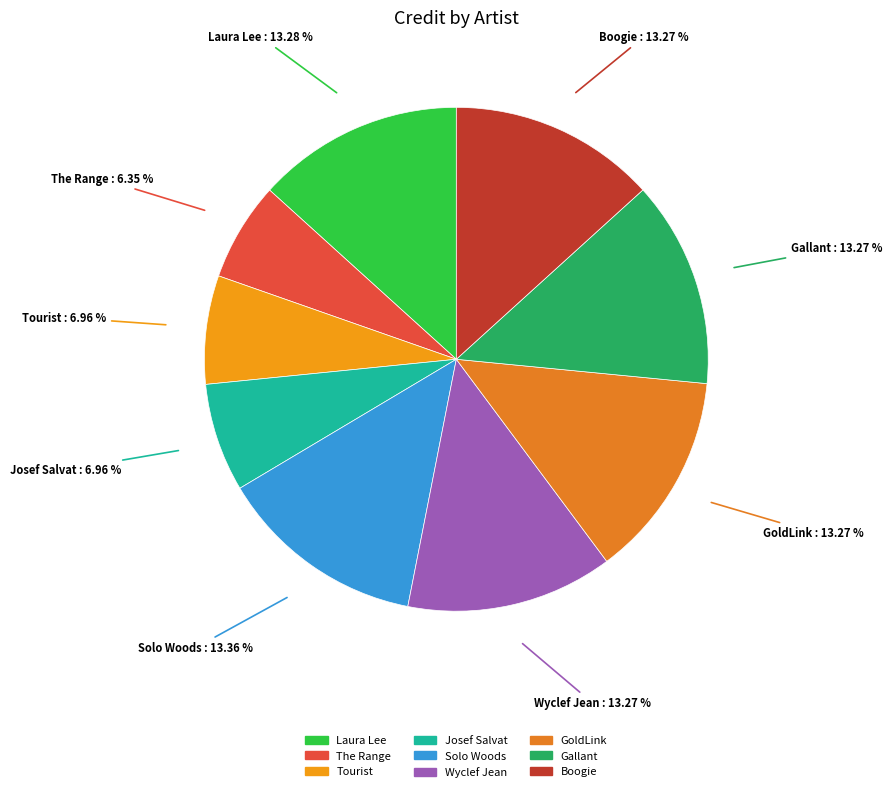

What percentage do The Range and Josef Salvat together represent?

13.3%